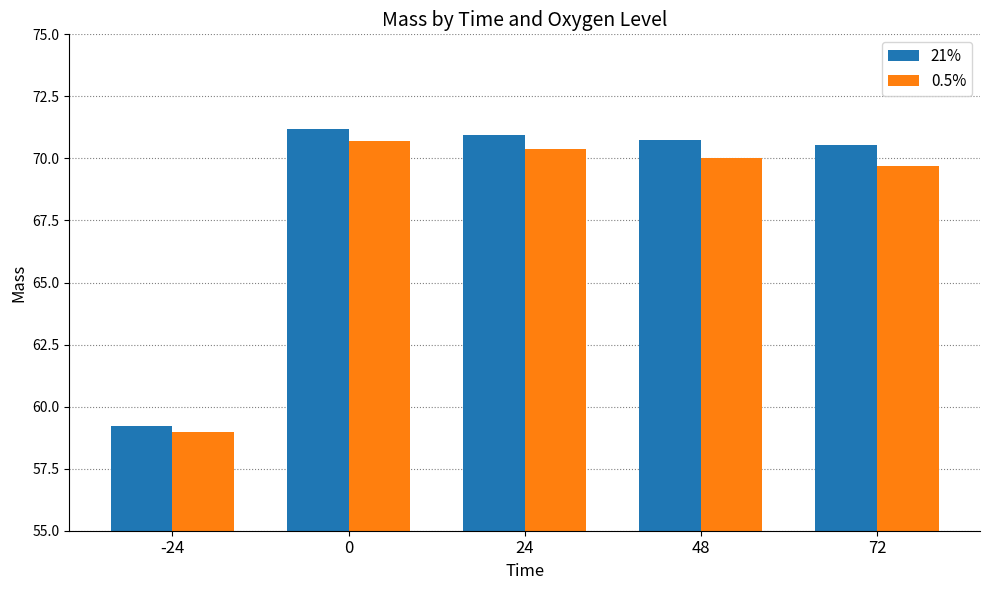

What is the smallest value displayed?

59.0